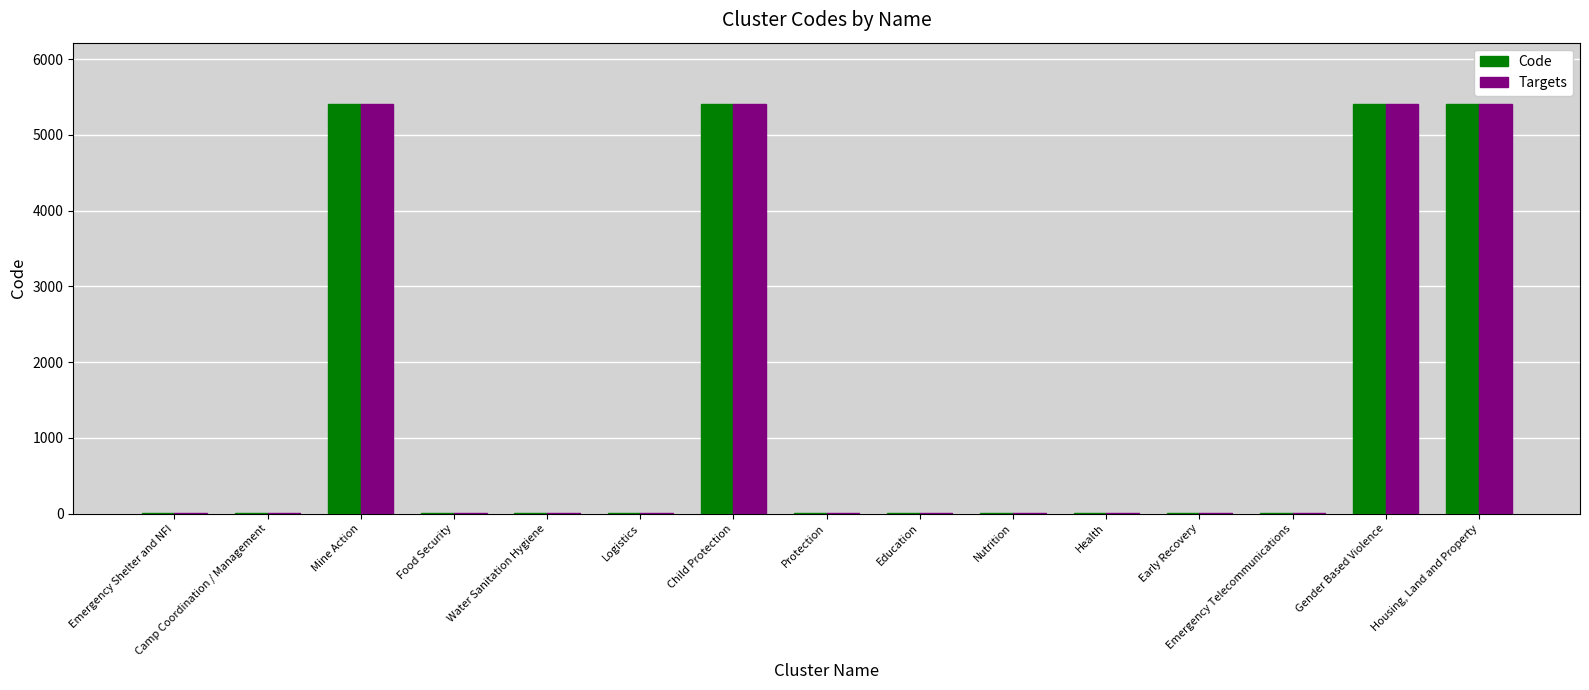

Are the bars grouped side by side (vs. stacked)?

Yes